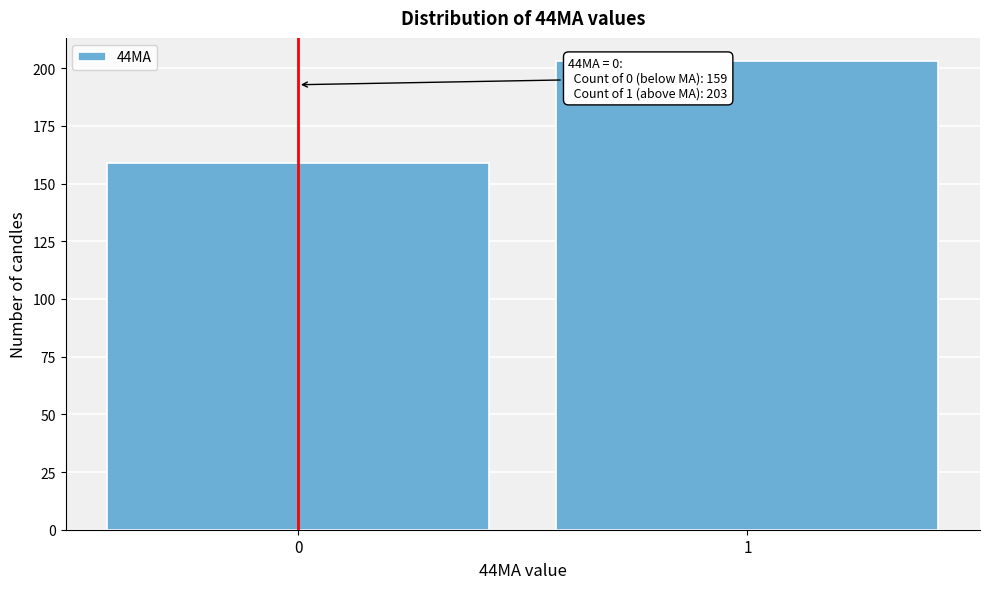

Reading left to right, extract all data points from this chart.

159	203